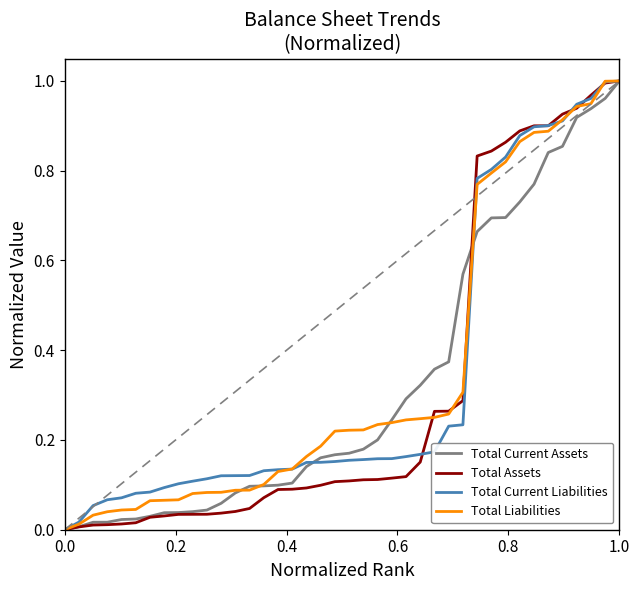

Does the chart display data point markers on the line(s)?

No